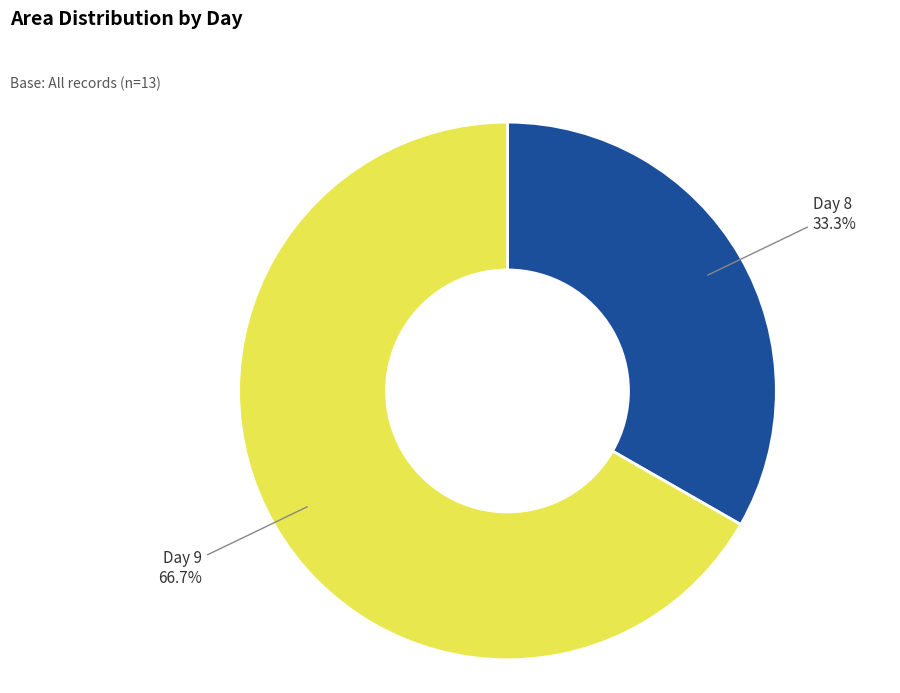

Does any single category account for the majority?

Yes